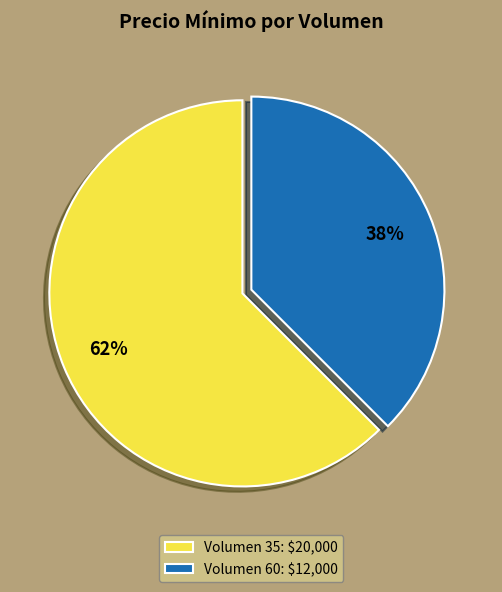

How many segments does this pie chart have?

2